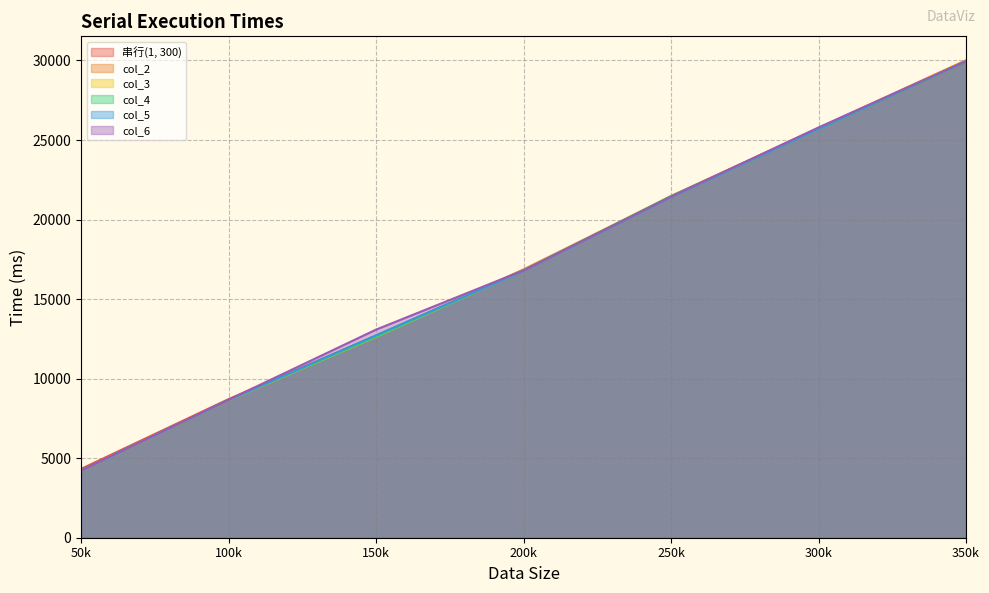

How many categories are shown in the chart?

7